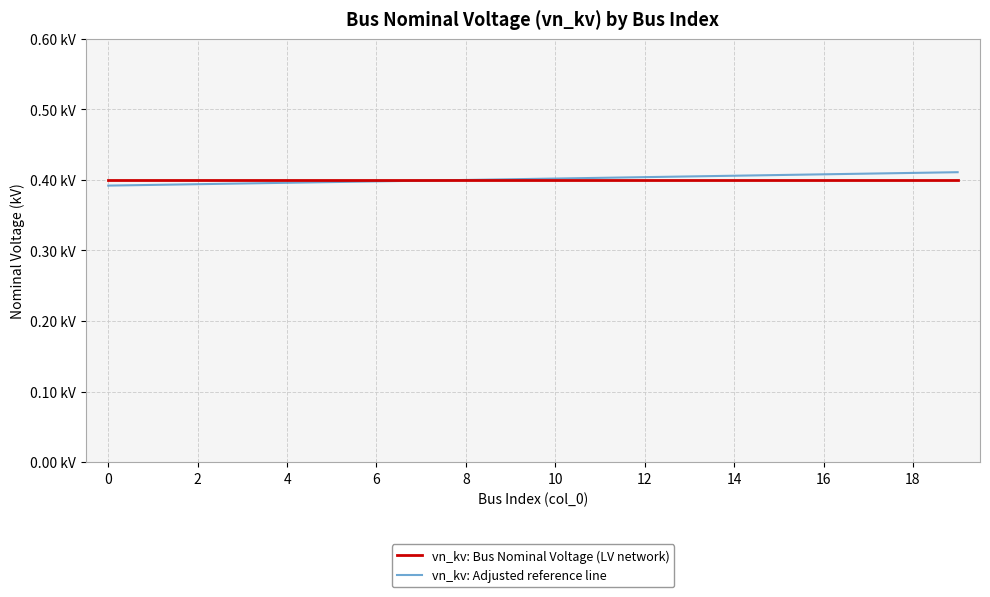

True or false: vn_kv: Bus Nominal Voltage (LV network) and vn_kv: Adjusted reference line intersect in this chart.

False